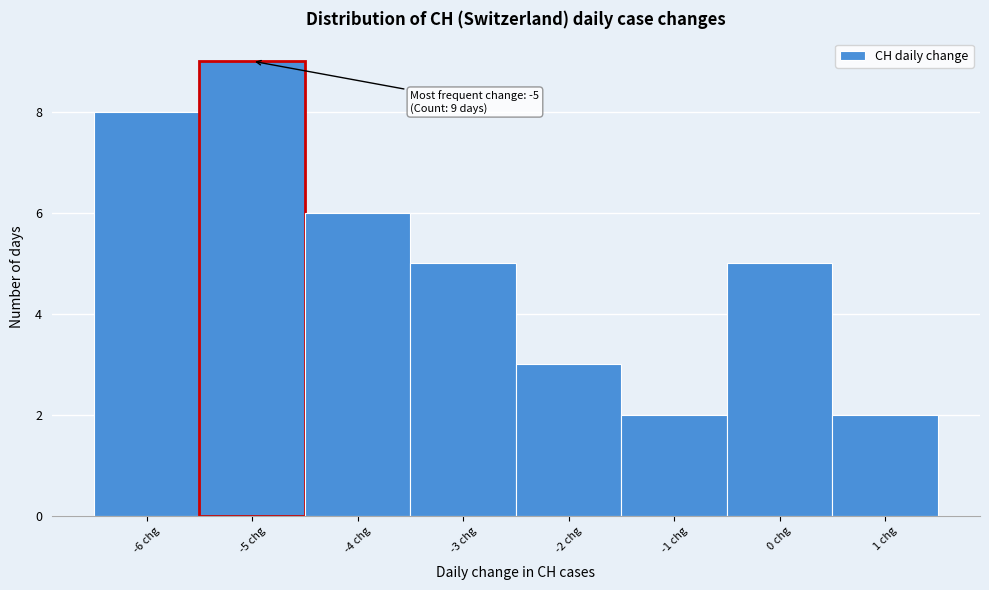

Over which range of the x-axis is the bar tallest?

-5.5 to -4.5